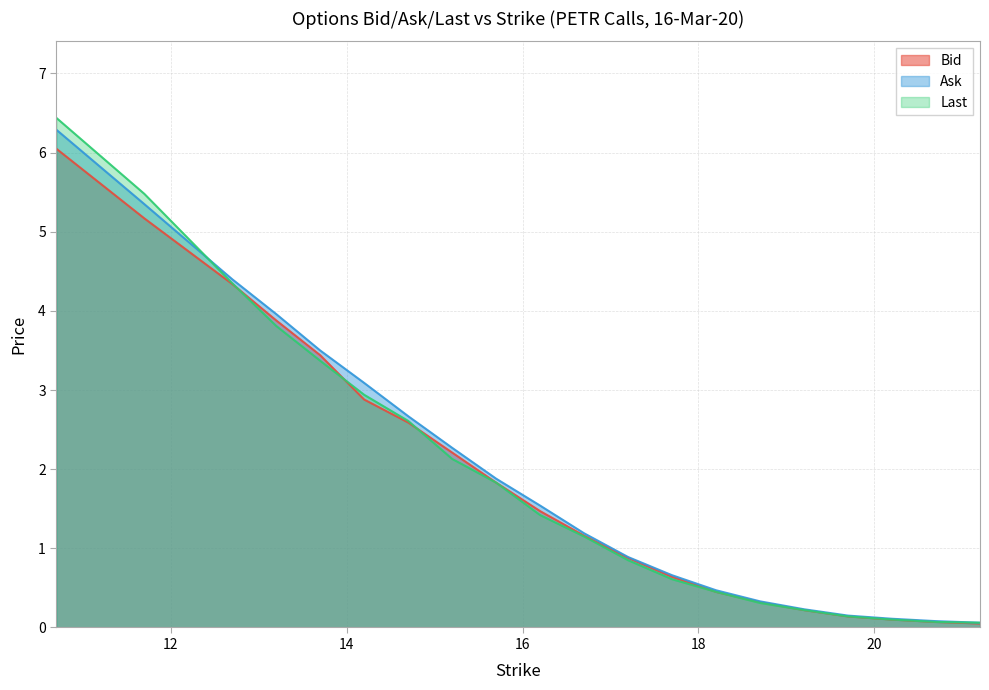

Between 18.7 and 12.7, which is larger?

12.7